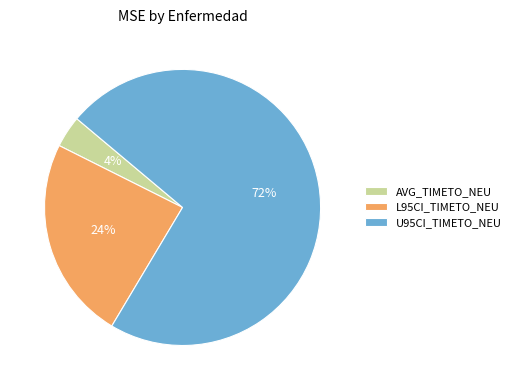

To the nearest percent, what is the average slice percentage?

33%